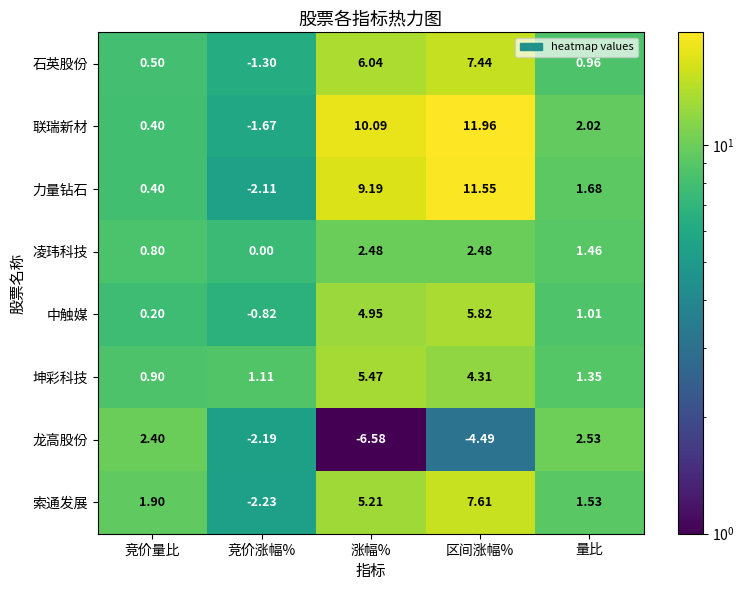

At which category does the chart reach its minimum across all series?

涨幅%